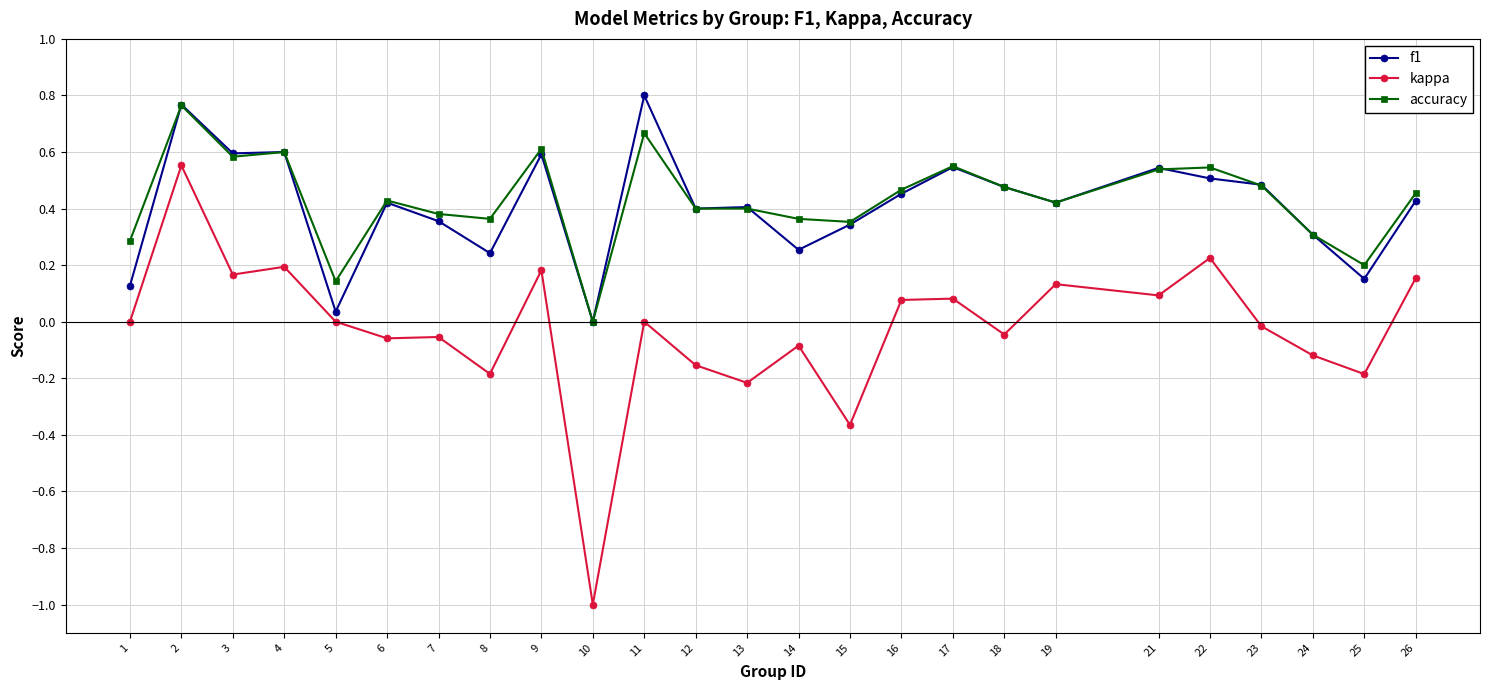

How many data points does each series have?

25